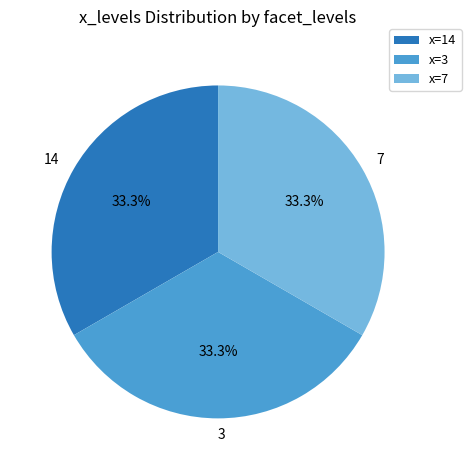

What is the ratio of the value at 7 to the value at 14?

1.0